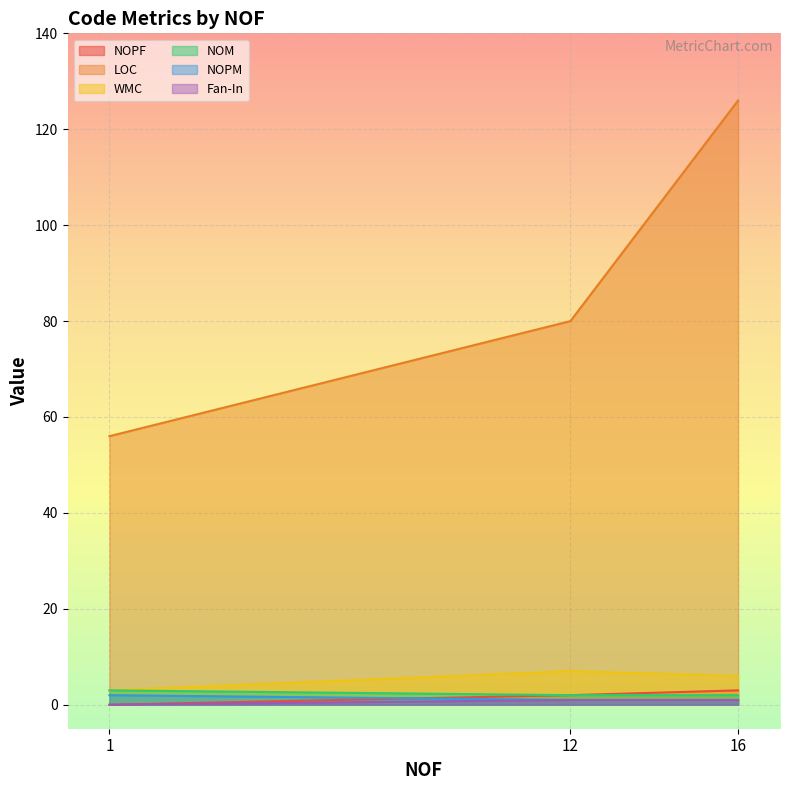

What is the approximate value of NOM at 12?

2